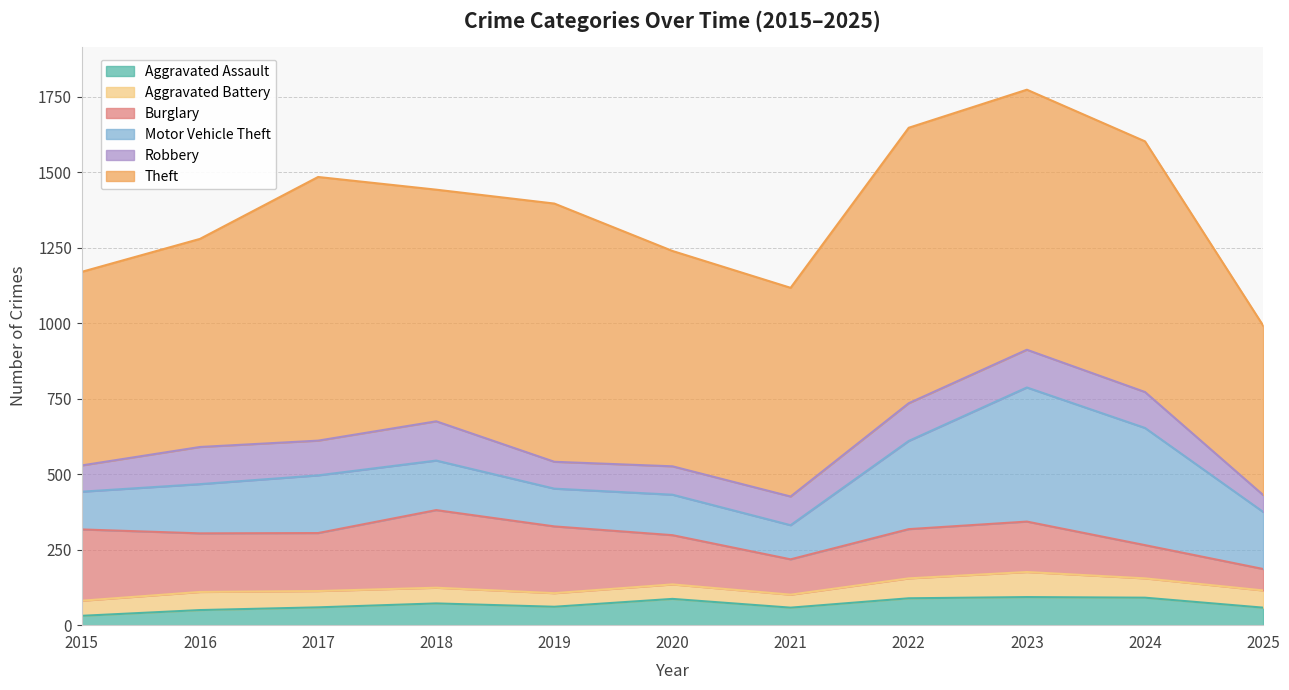

How many times do Aggravated Battery and Robbery cross each other?

1